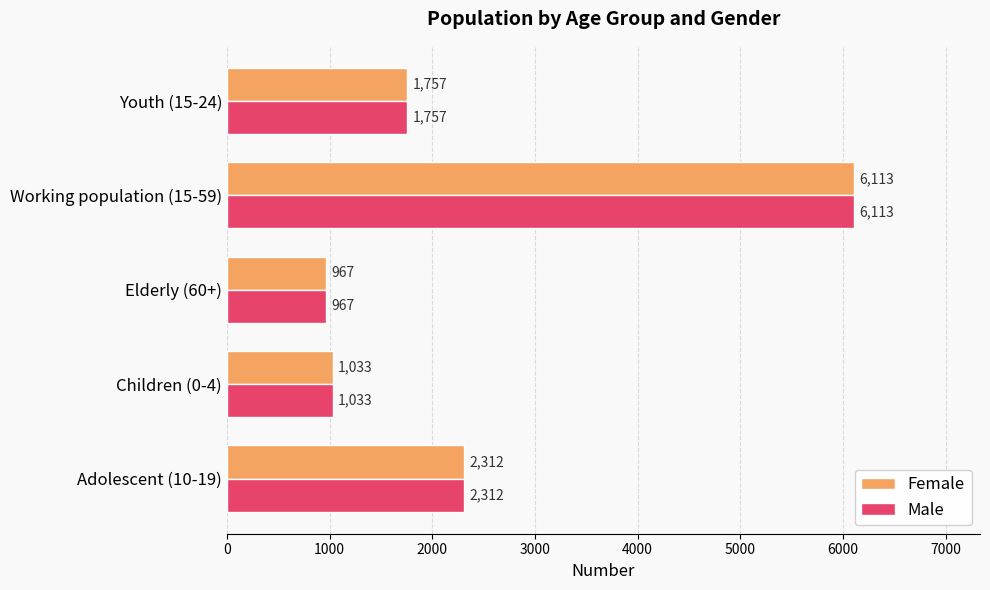

What is the average value of the Female series?

2436